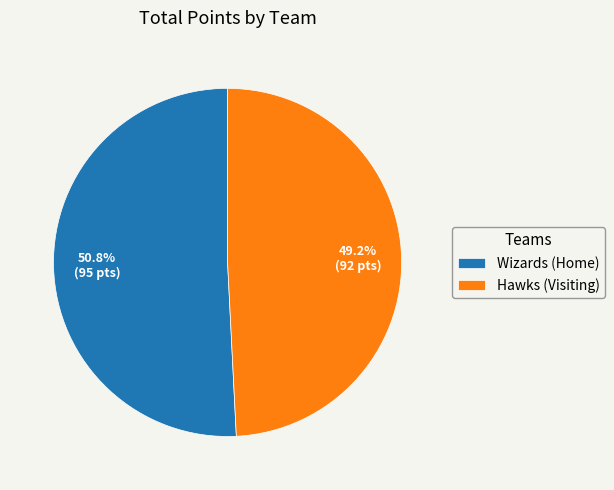

What is the total percentage of Wizards and Hawks?

100.0%